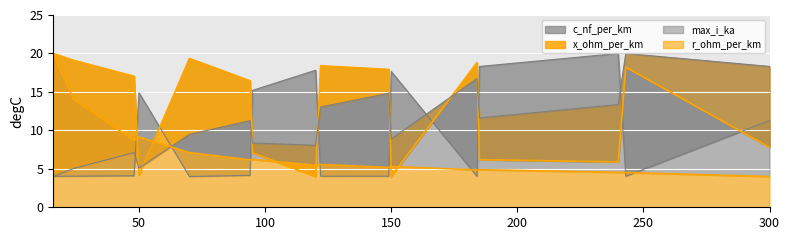

How many values in the x_ohm_per_km series exceed 17?

8